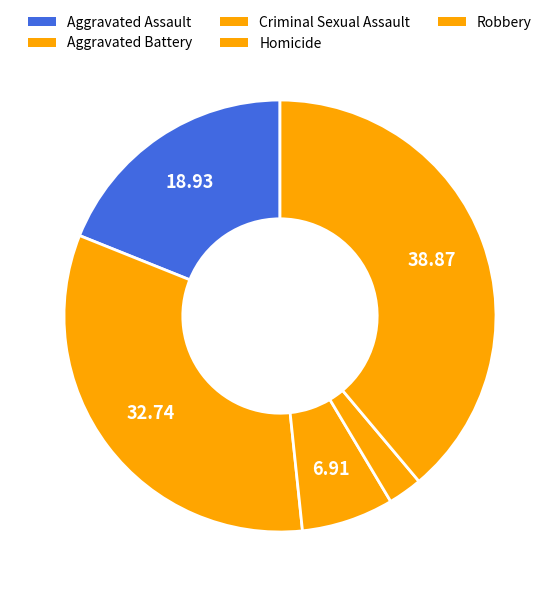

To the nearest percent, what is the average slice percentage?

20%